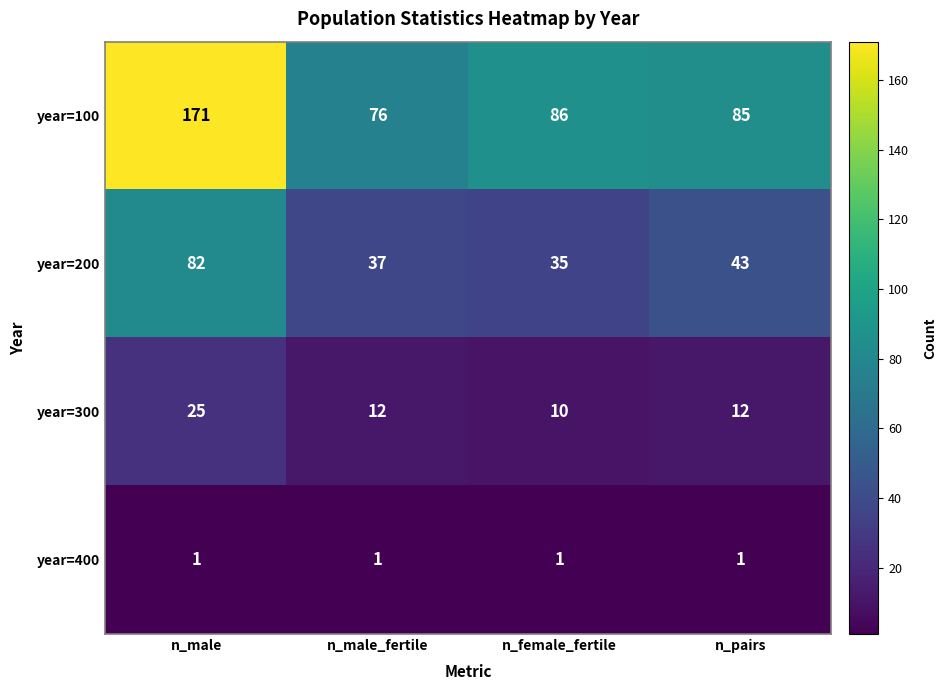

Reading left to right, transcribe all the data shown in this chart.

year=100: 171	76	86	85
year=200: 82	37	35	43
year=300: 25	12	10	12
year=400: 1	1	1	1